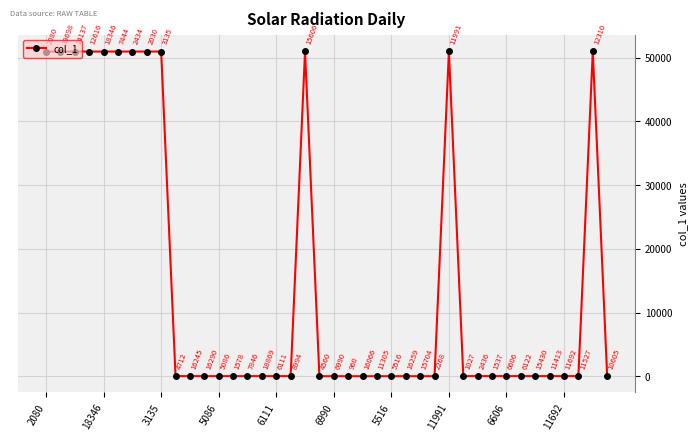

What is the value of the 21st point from the left?

6